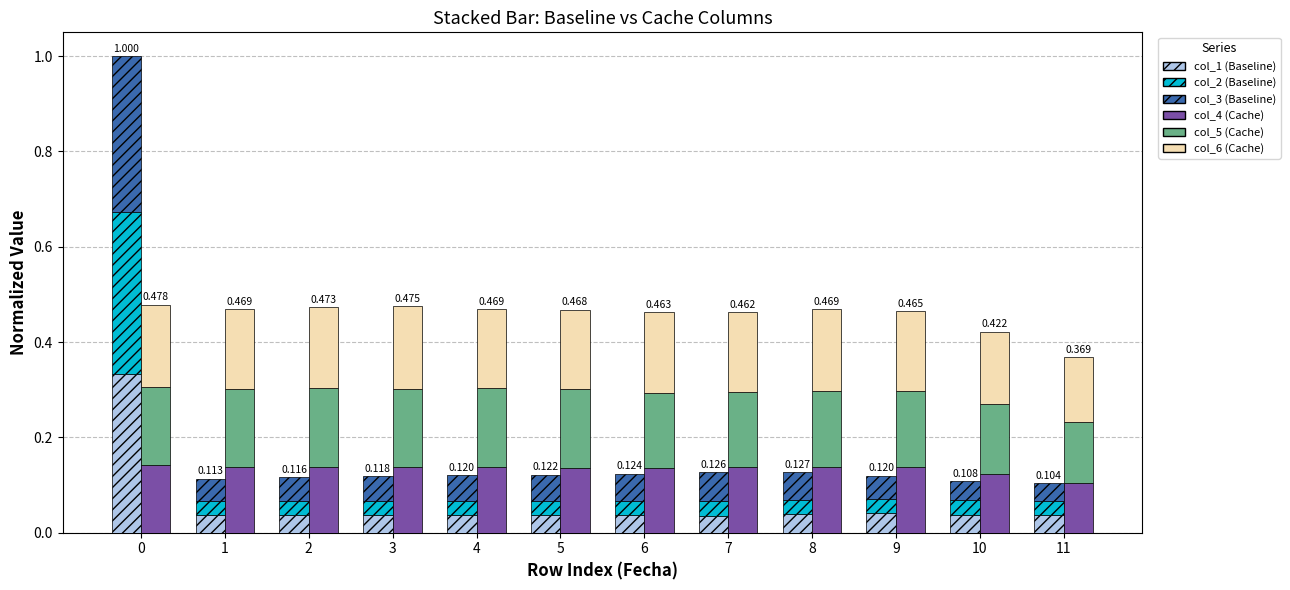

What is the difference between the highest and lowest values at 0?

0.2